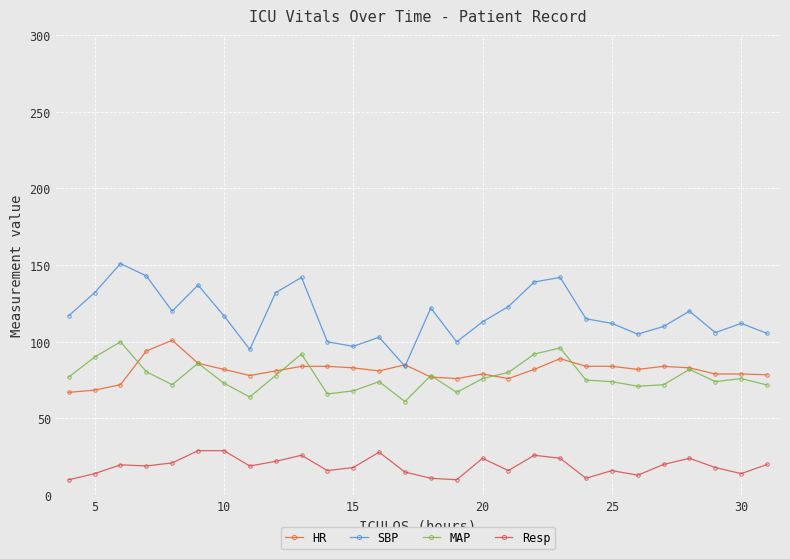

In MAP, how many points are lower than both neighbors (excluding endpoints)?

7